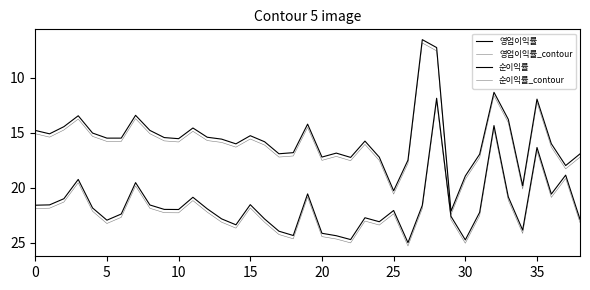

At which label is 순이익률_contour closest to 14?

33